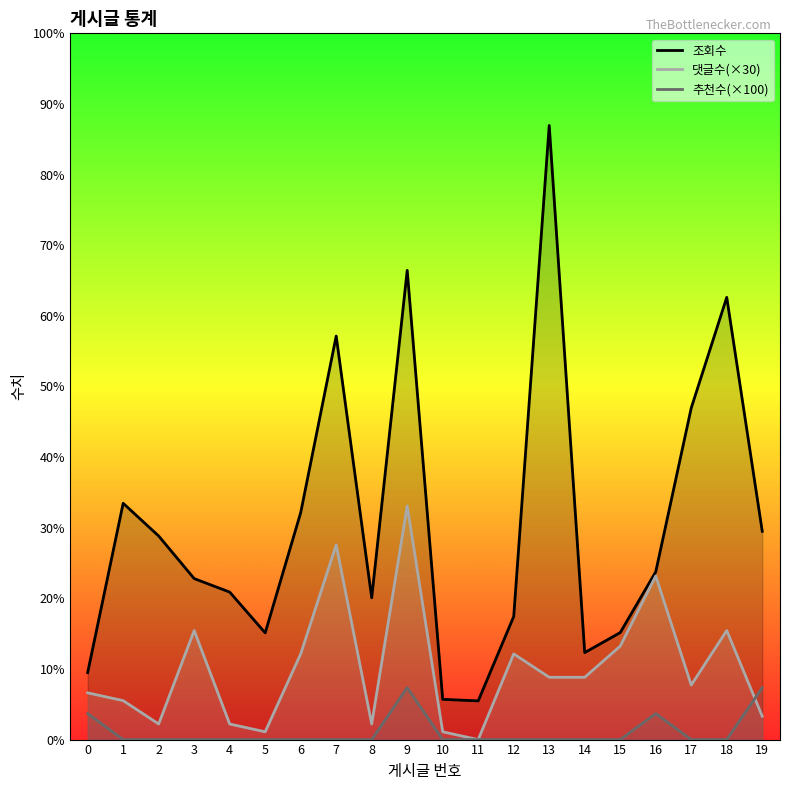

Reading right to left, extract all data points from this chart.

조회수: 802	1703	1277	646	412	335	2365	474	149	155	1807	546	1554	874	411	568	620	784	910	258
댓글수: 90	420	210	630	360	240	240	330	0	30	900	60	750	330	30	60	420	60	150	180
추천수: 200	0	0	100	0	0	0	0	0	0	200	0	0	0	0	0	0	0	0	100